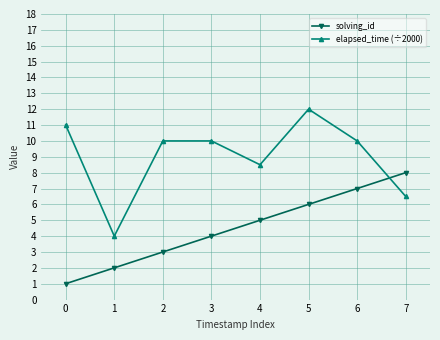

Rank the series at 1 from lowest to highest value.

solving_id, elapsed_time (÷2000)